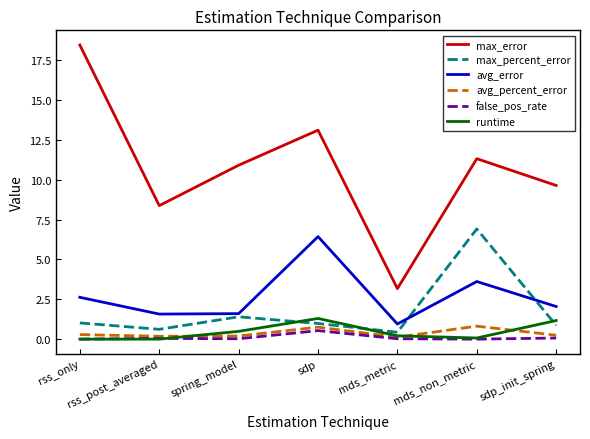

List the series in order of their peak value, highest first.

max_error, max_percent_error, avg_error, runtime, avg_percent_error, false_pos_rate